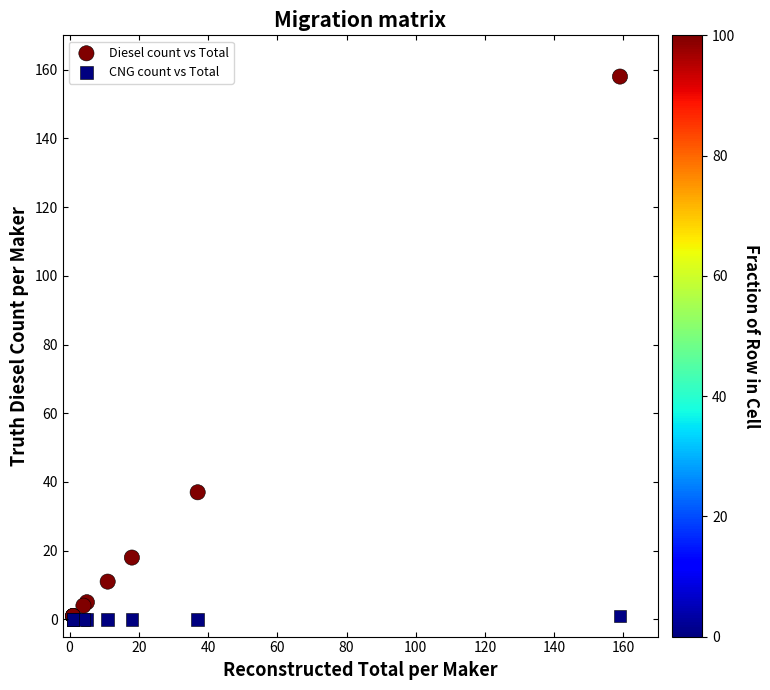

In the Diesel count vs Total series, what Y value is closest to 79?

37